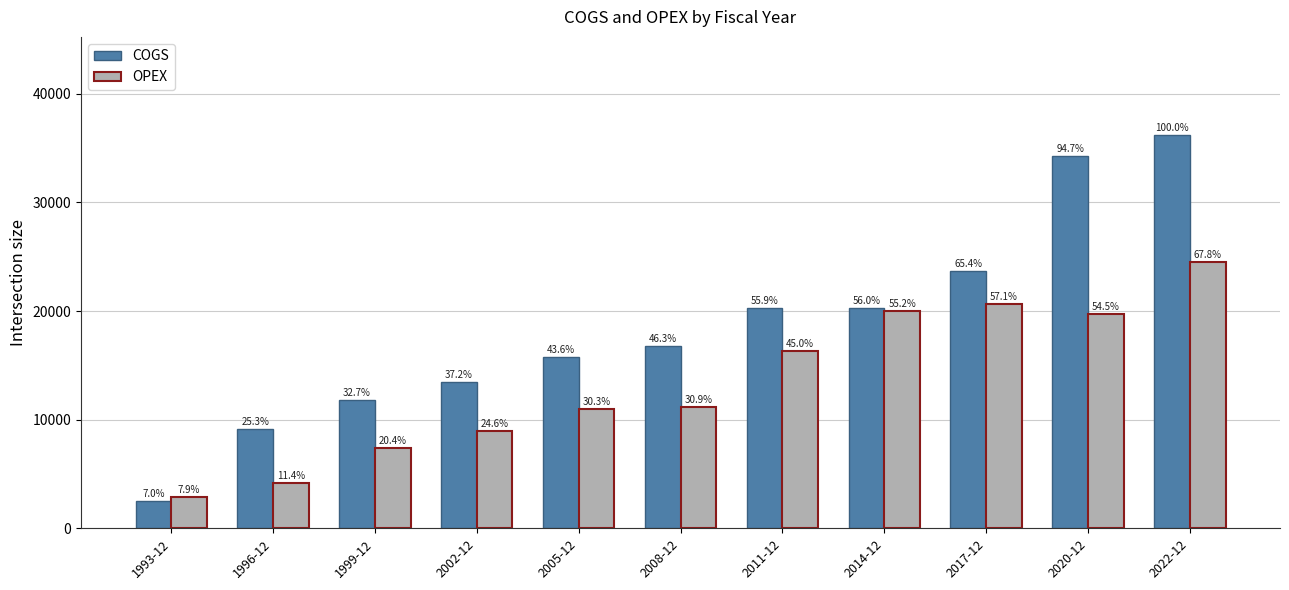

What is the total value across all series at 1999-12?

19230